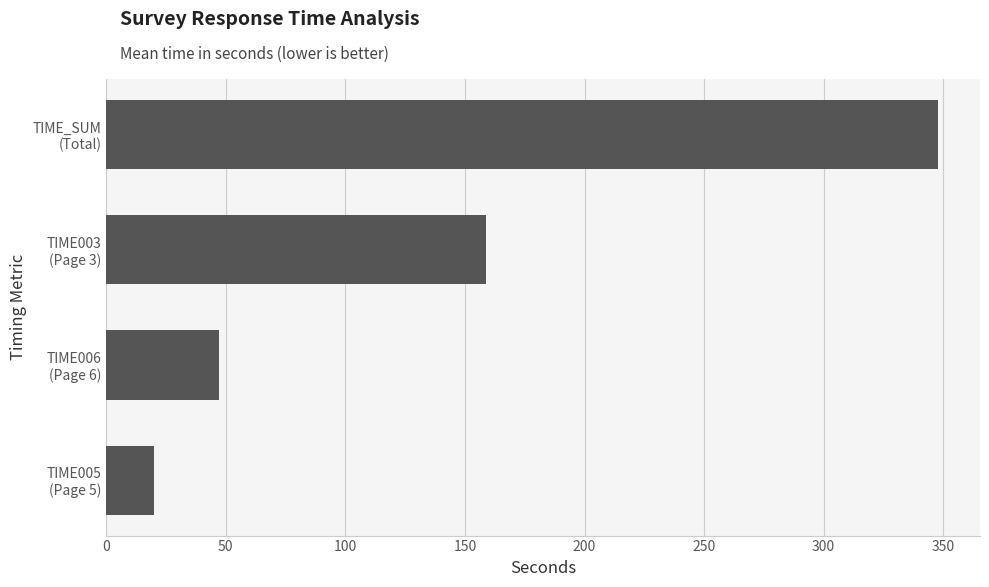

How many bars are there in total?

4